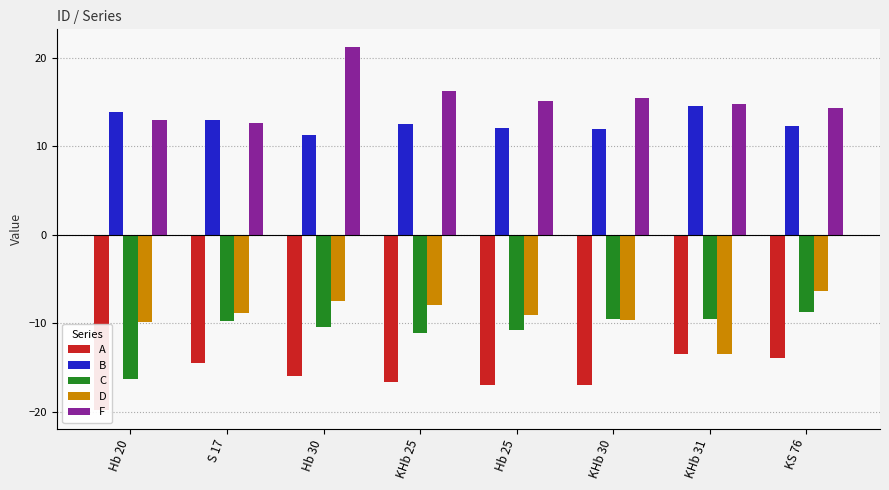

How many bars are there in total?

40